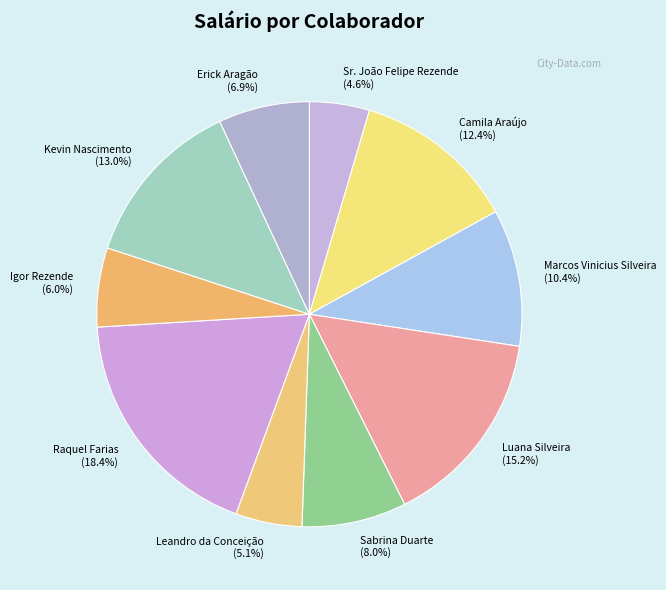

What portion of the pie excludes Camila Araújo?

87.6%